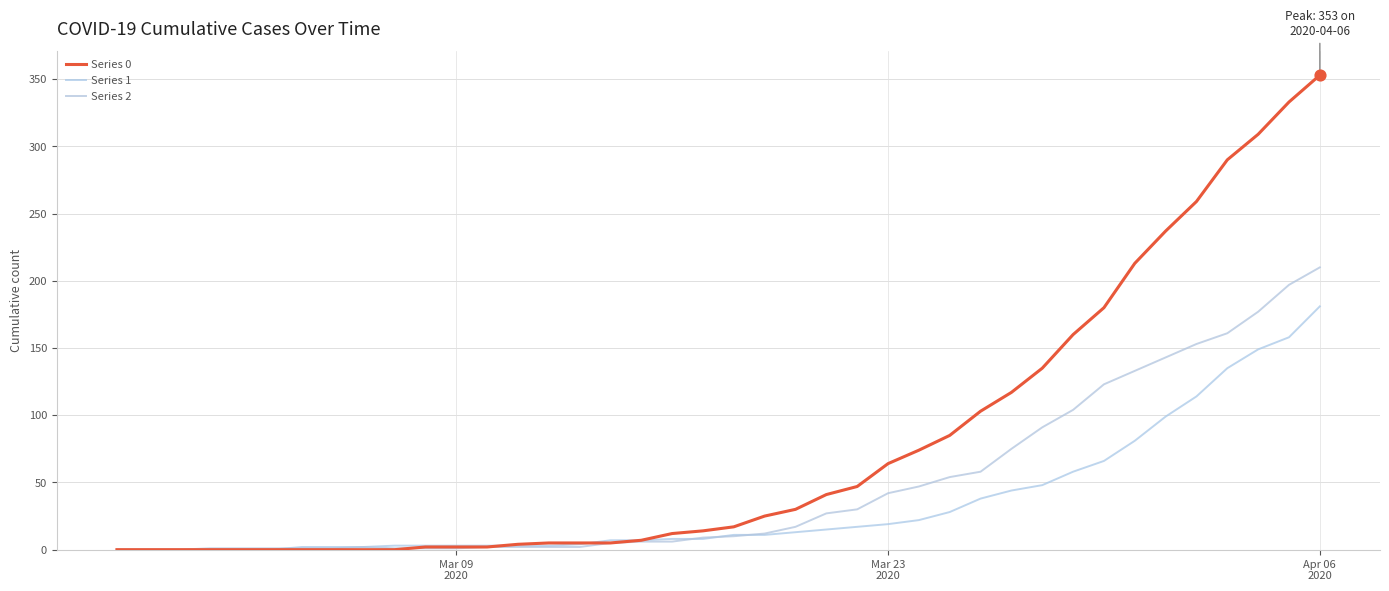

Which series has the largest total across all categories?

Series 0